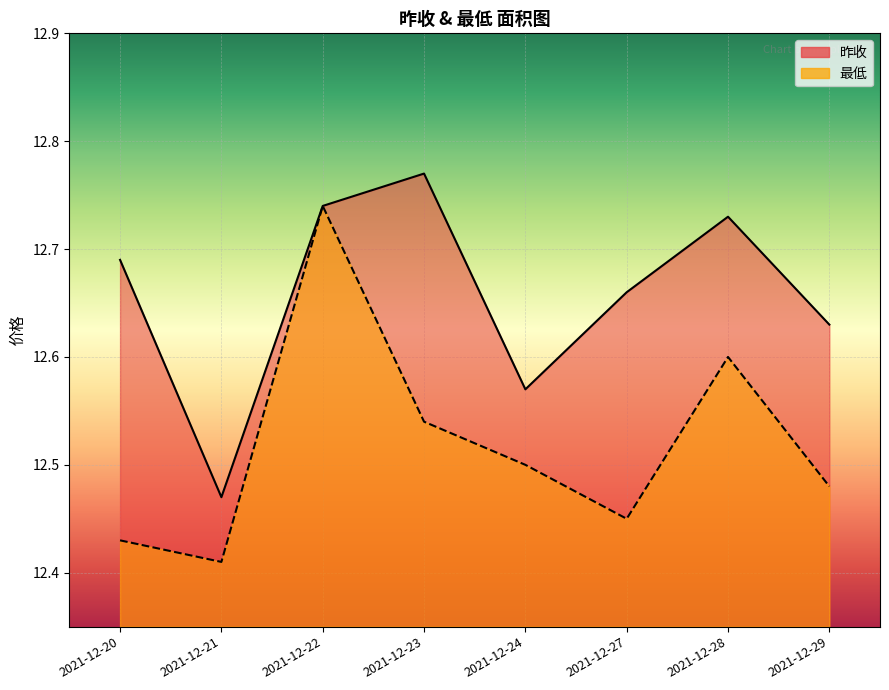

What is the value of the 昨收 point at the 8th from the left?

12.6